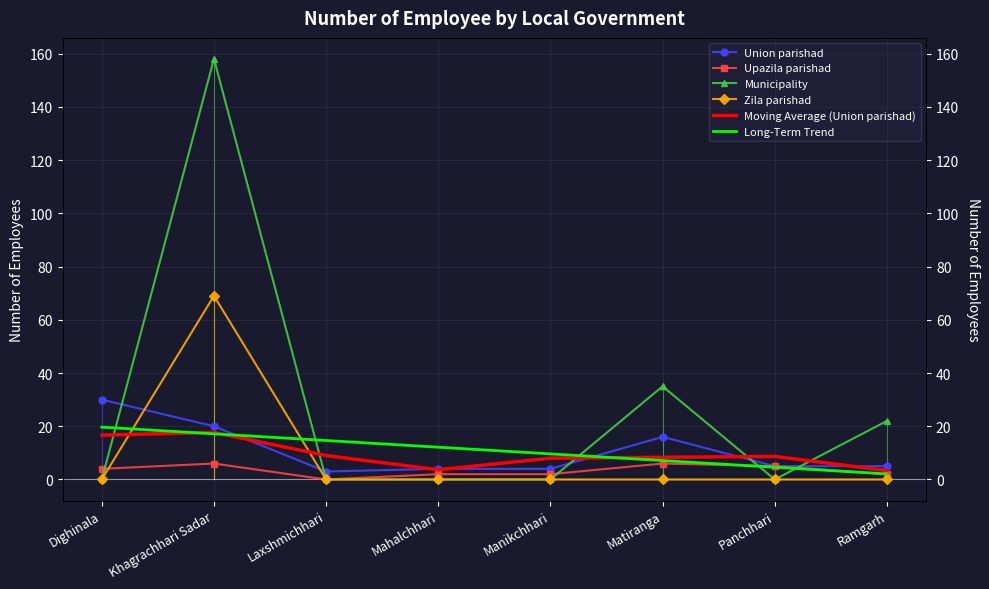

How many lines are shown in the chart?

6